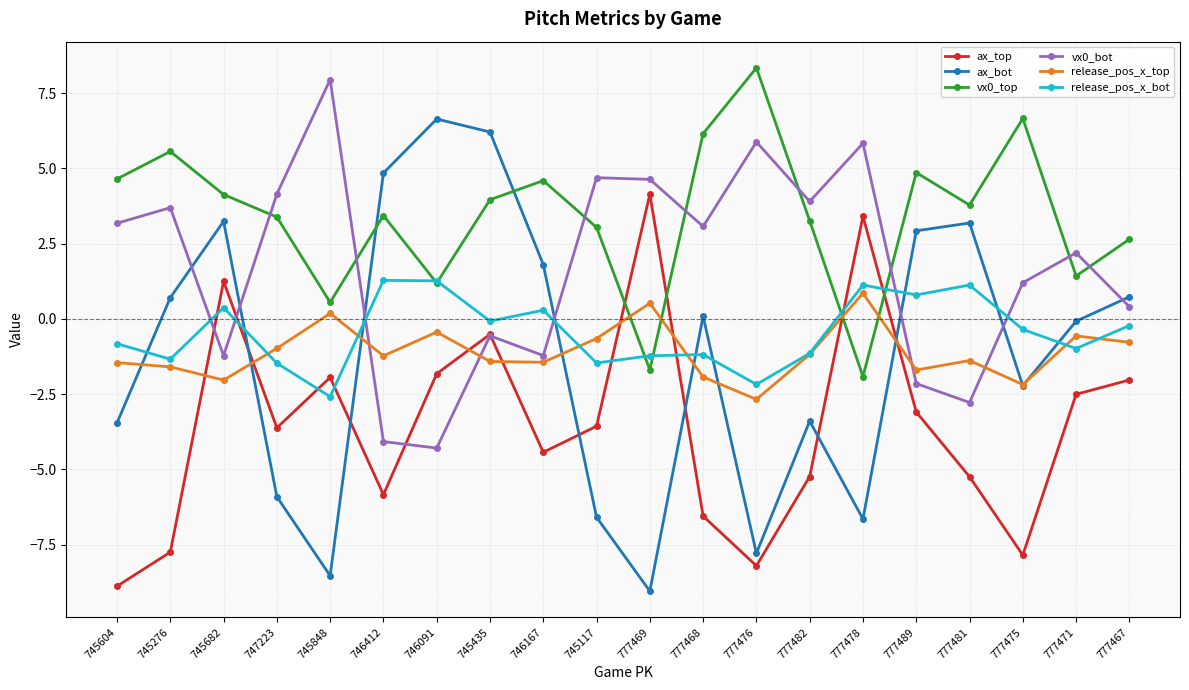

Is the value of release_pos_x_bot at 777482 greater than the value of ax_bot at 745604?

Yes